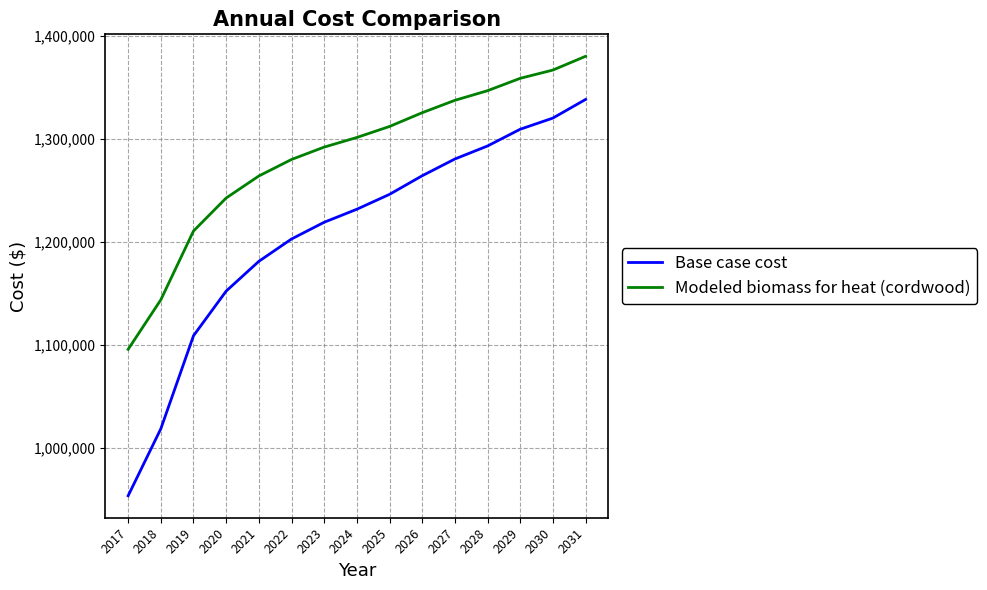

What is the difference between the Modeled biomass for heat (cordwood) values at 2024 and 2028?

45397.5